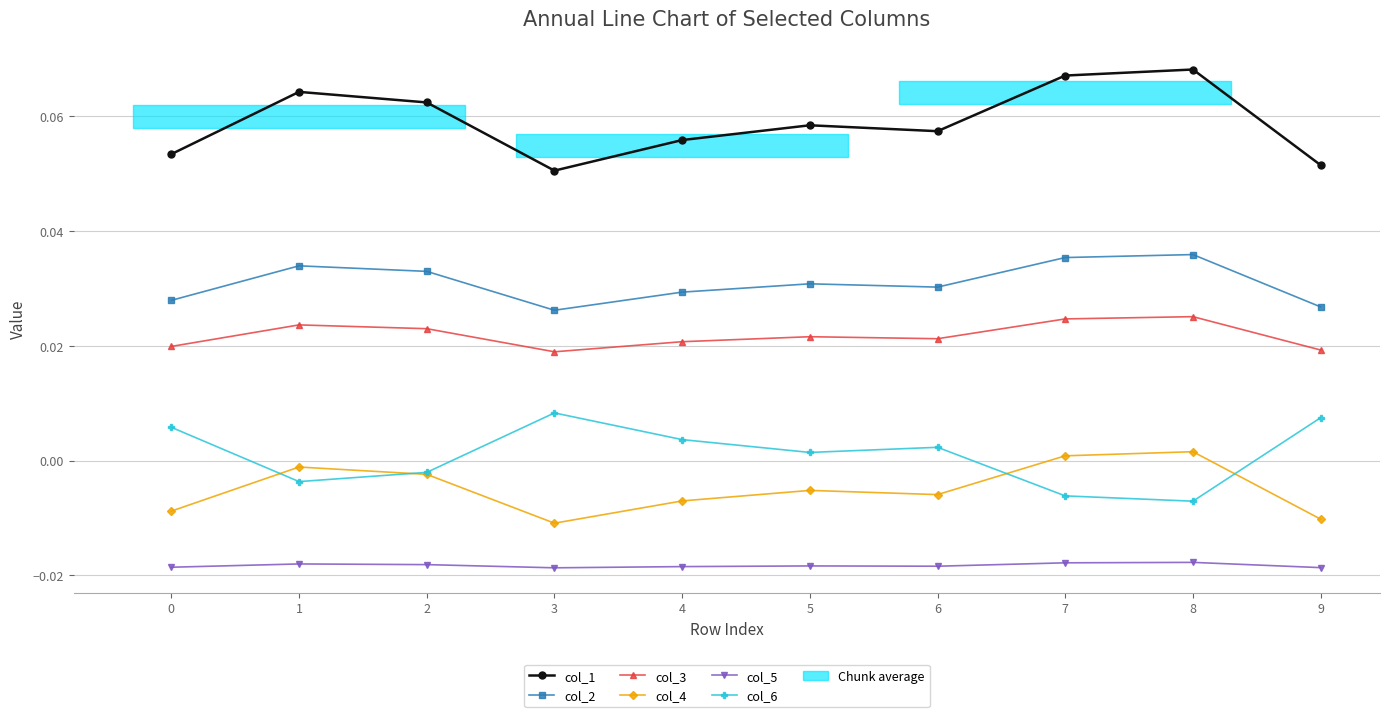

Between 6 and 9, which is larger?

6